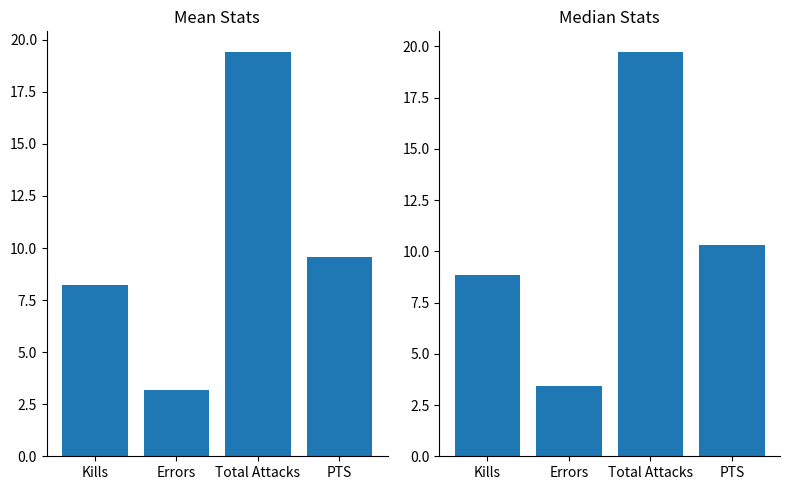

Reading left to right, what are all the values shown in this chart?

Mean Stats: 8.2	3.2	19.4	9.6
Median Stats: 8.9	3.5	19.8	10.3